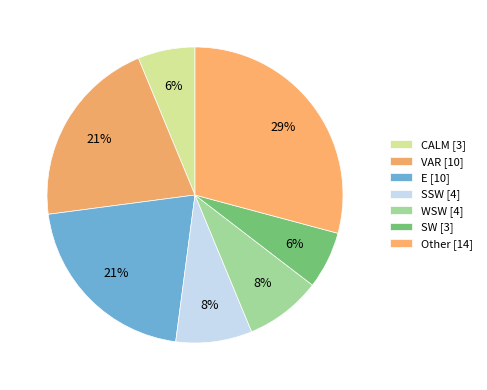

Does SSW represent more than half of the total?

No